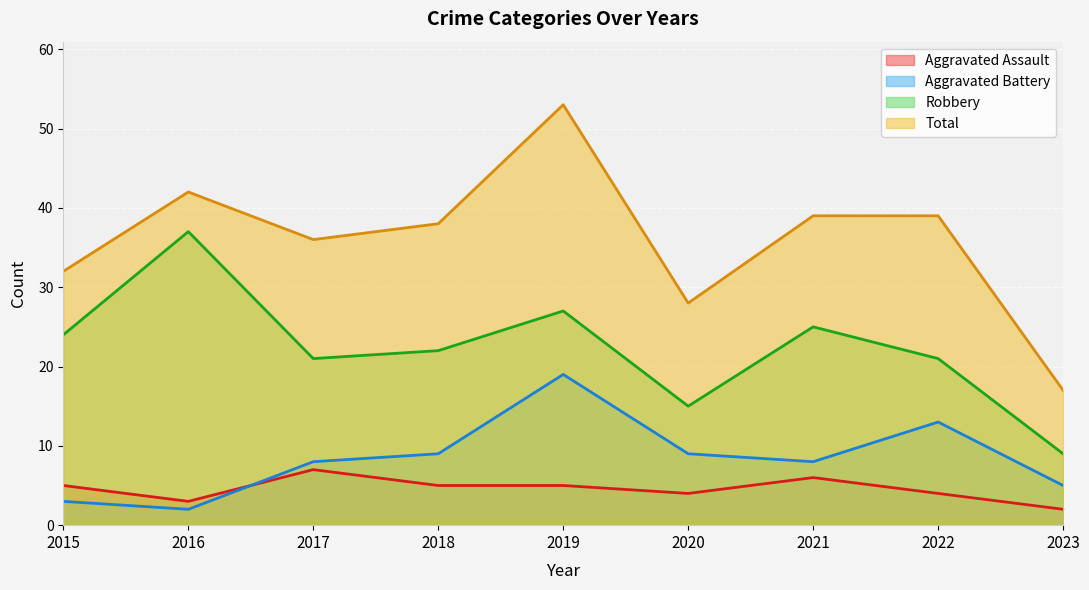

What is the value of the Aggravated Battery point at the 4th from the left?

9